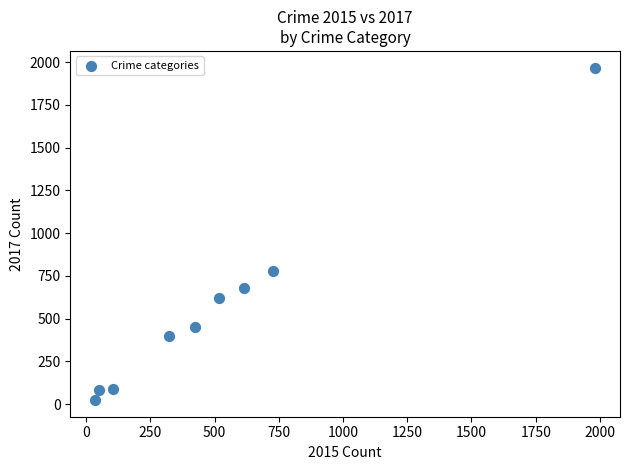

What is the average X value?

530